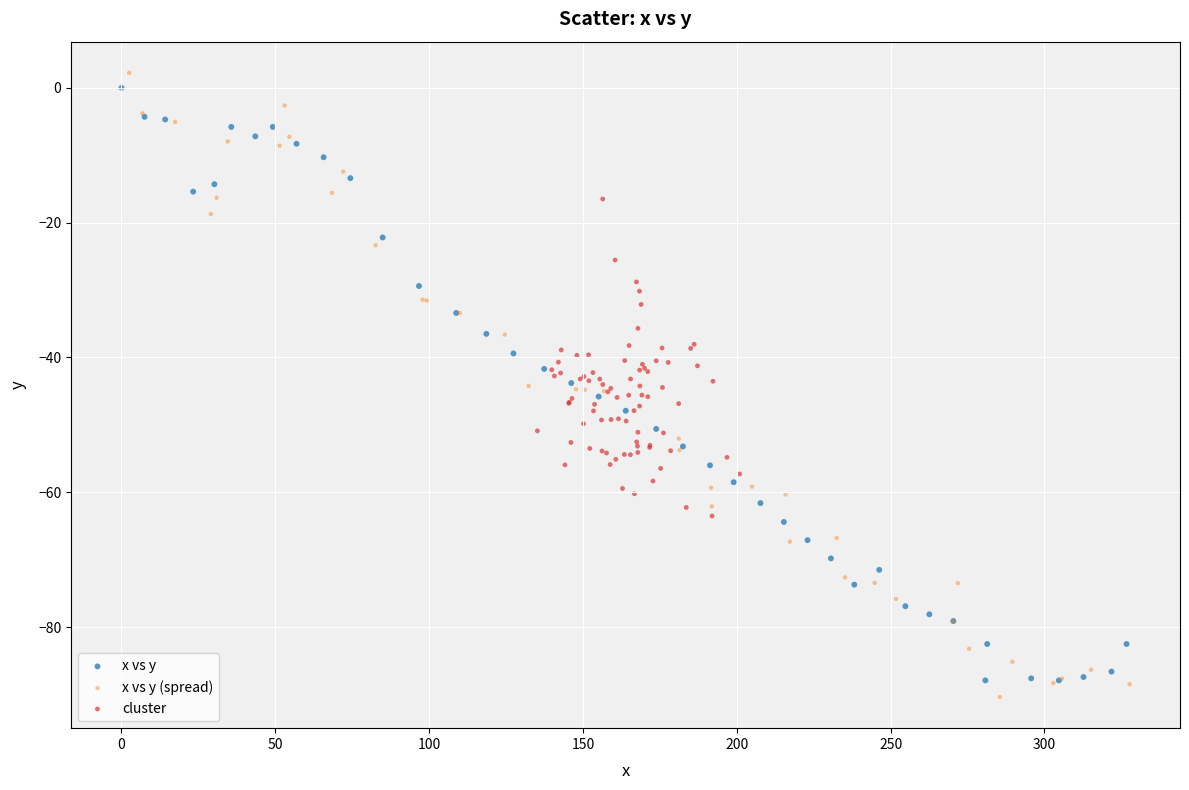

What are all the series names shown in the legend?

x vs y, x vs y (spread), cluster